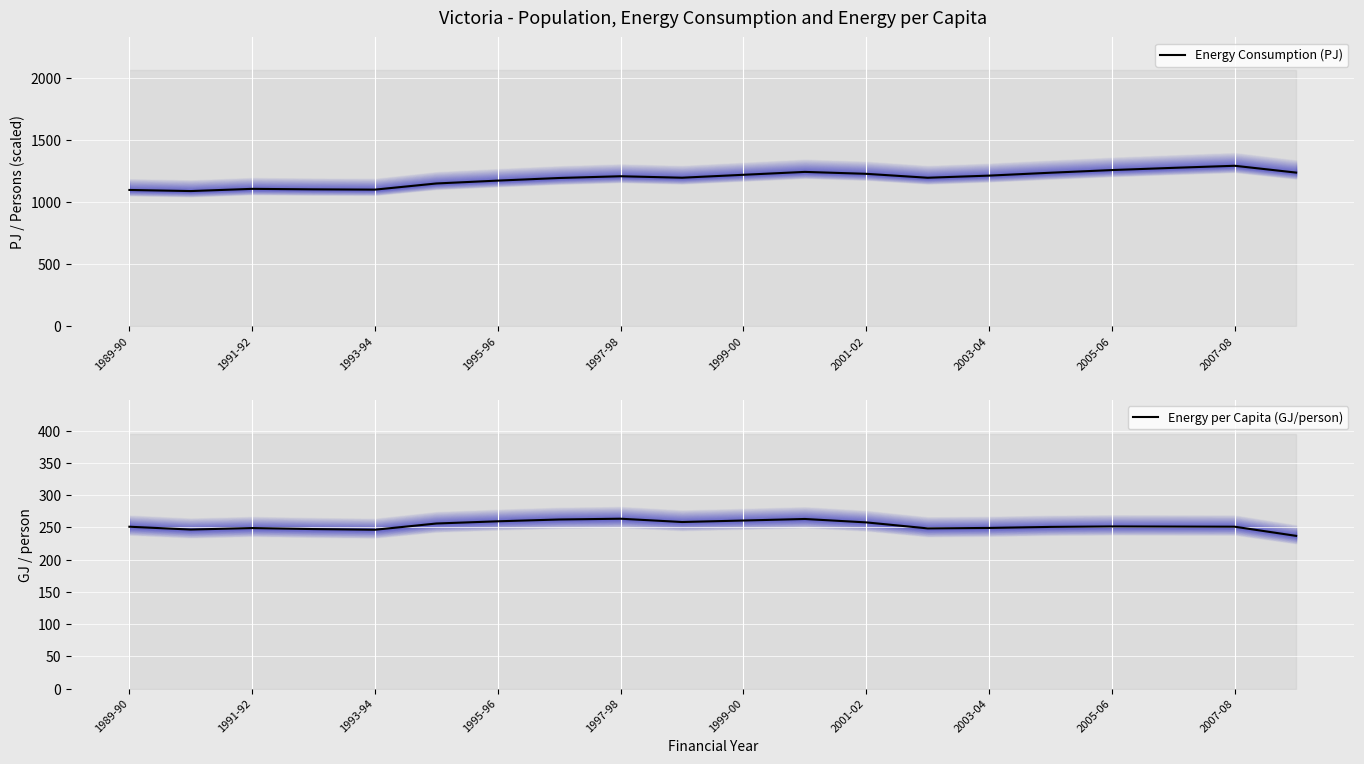

True or false: Energy Consumption (PJ) has more than 2 points higher than both neighbors.

True